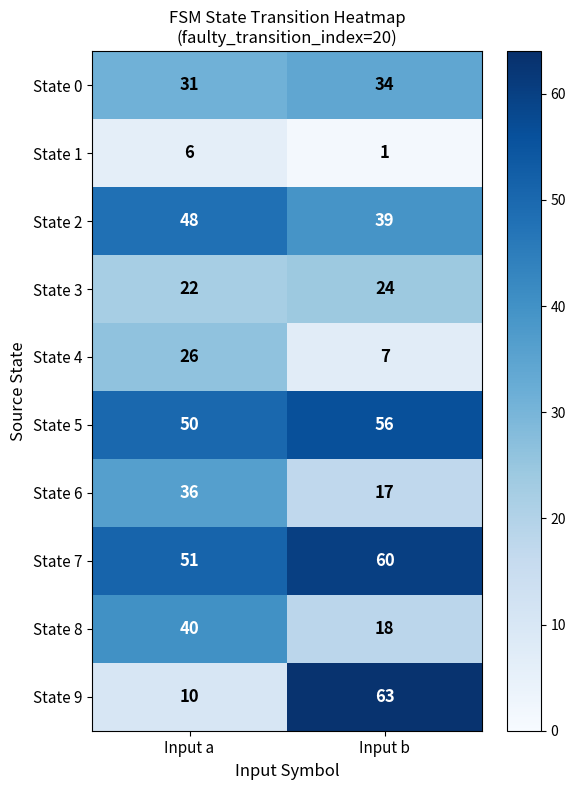

What is the sum of all State 8 values?

58